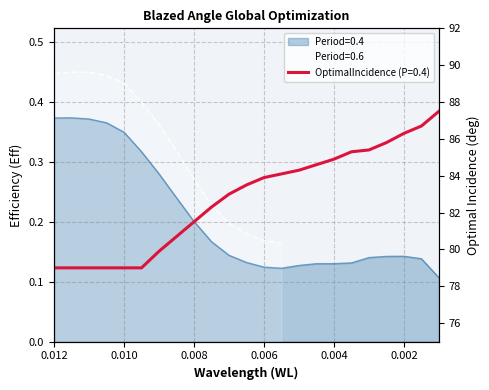

What is the sum of all values?

4.7